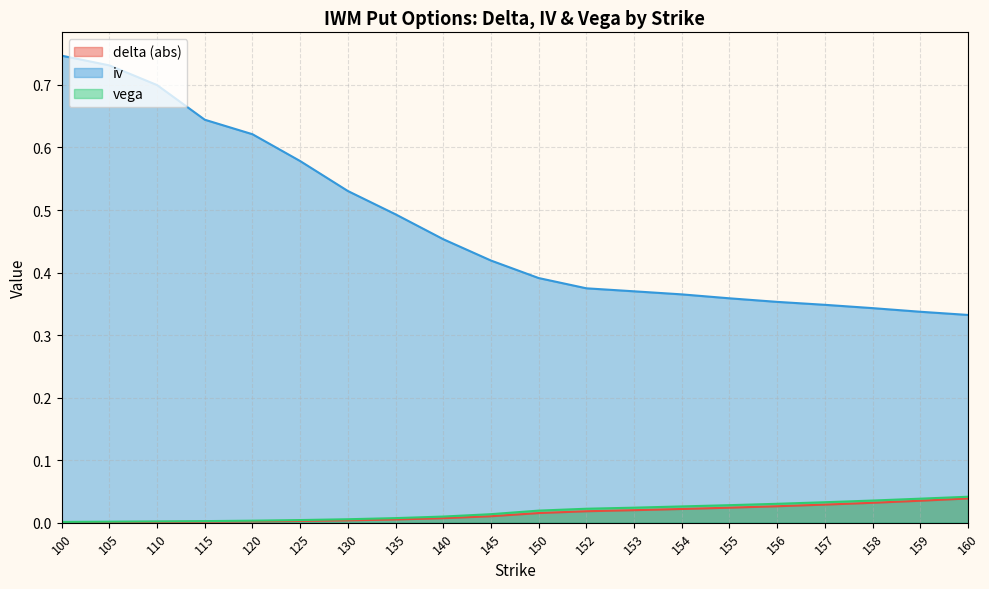

At how many categories does at least one series exceed 0?

20